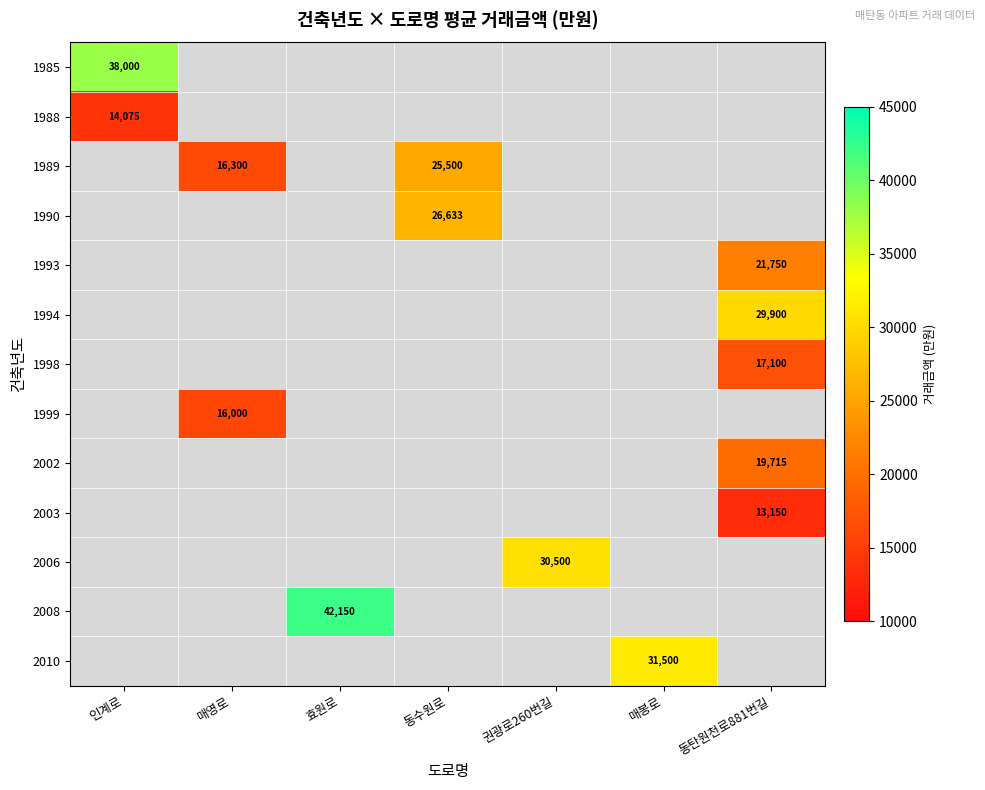

Is it true that 1998 equals 17100 at 동탄원천로881번길?

True